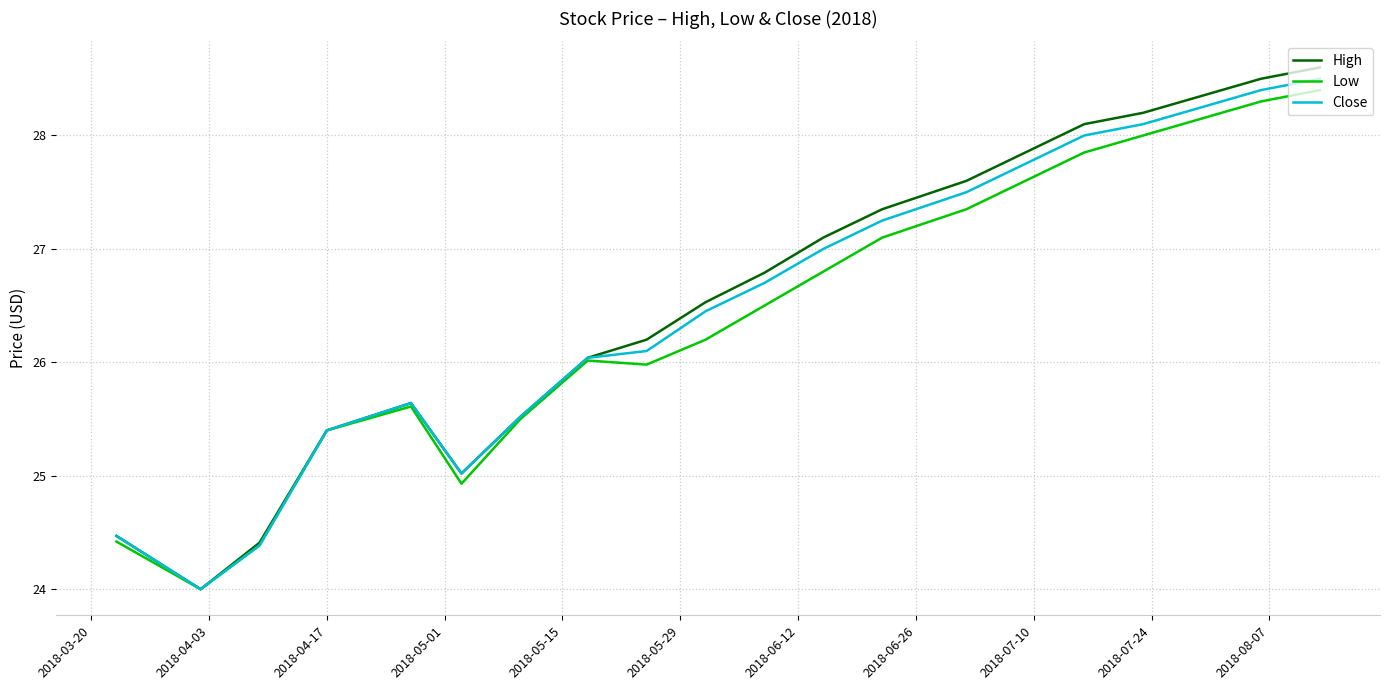

What is the minimum value shown in the chart?

24.0